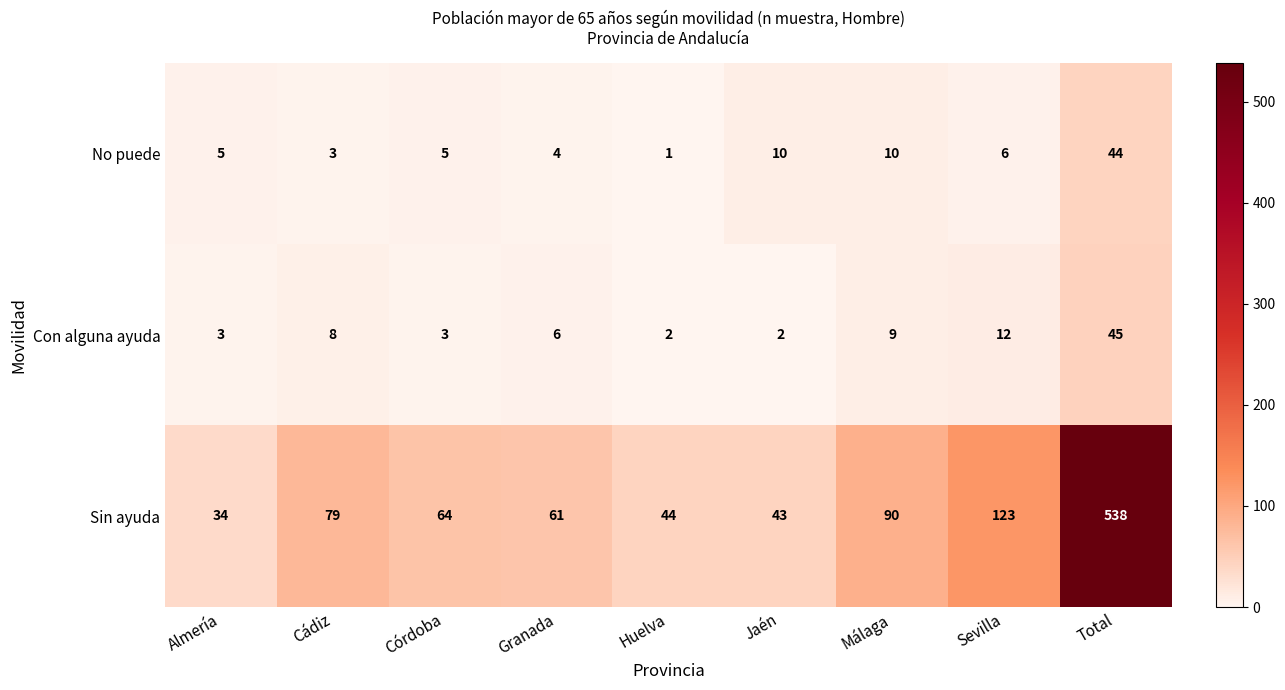

Rank the series at Jaén from lowest to highest value.

Con alguna ayuda, No puede, Sin ayuda